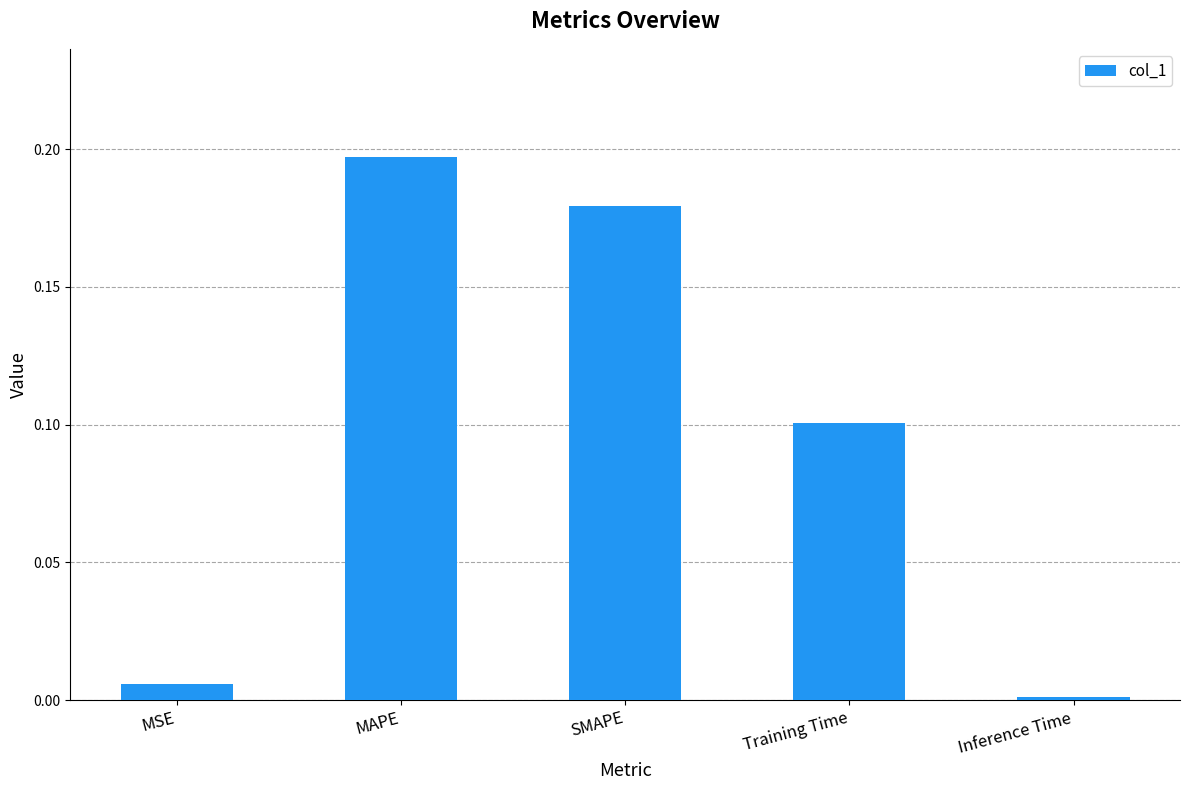

List the labels in order of value, smallest first.

Inference Time, MSE, Training Time, SMAPE, MAPE